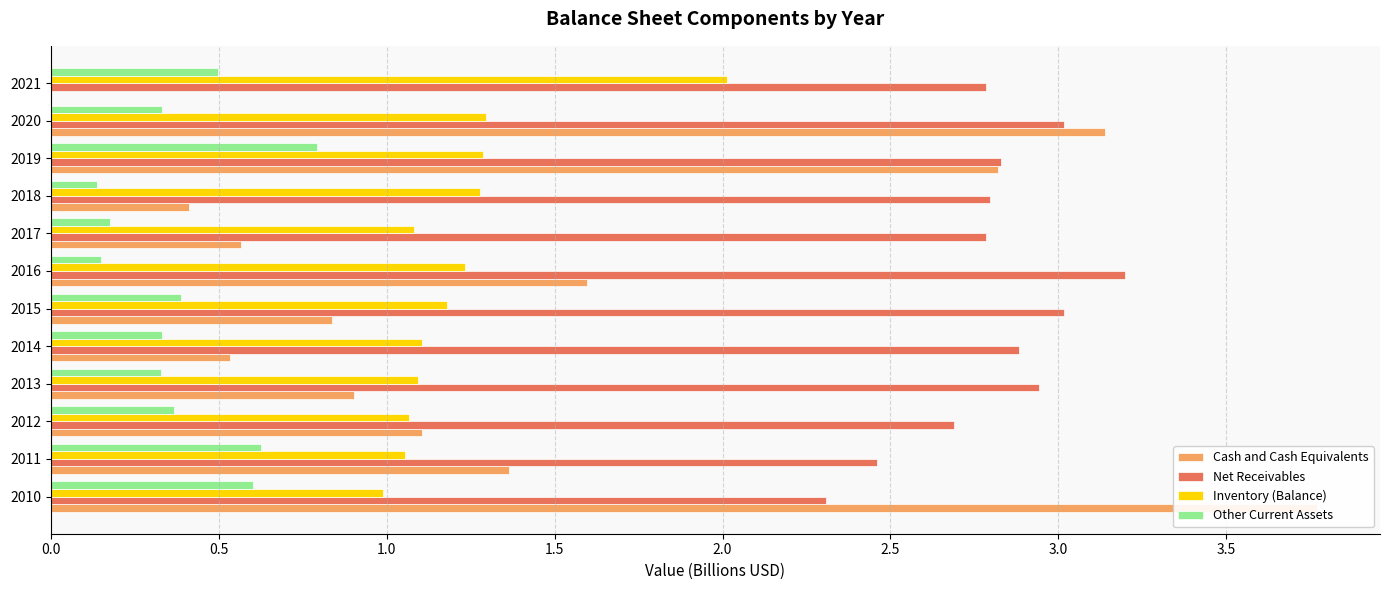

Count the number of categories in the chart.

12